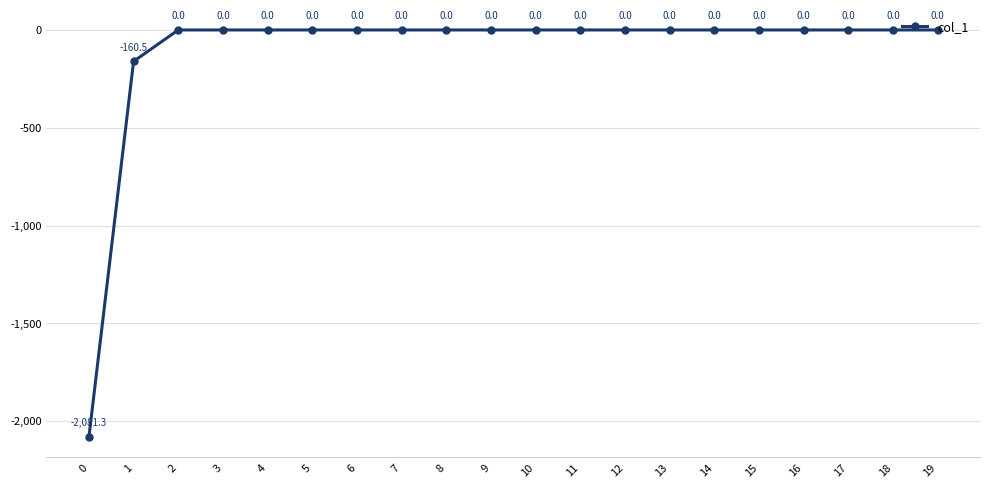

What is the smallest value displayed?

-2081.3